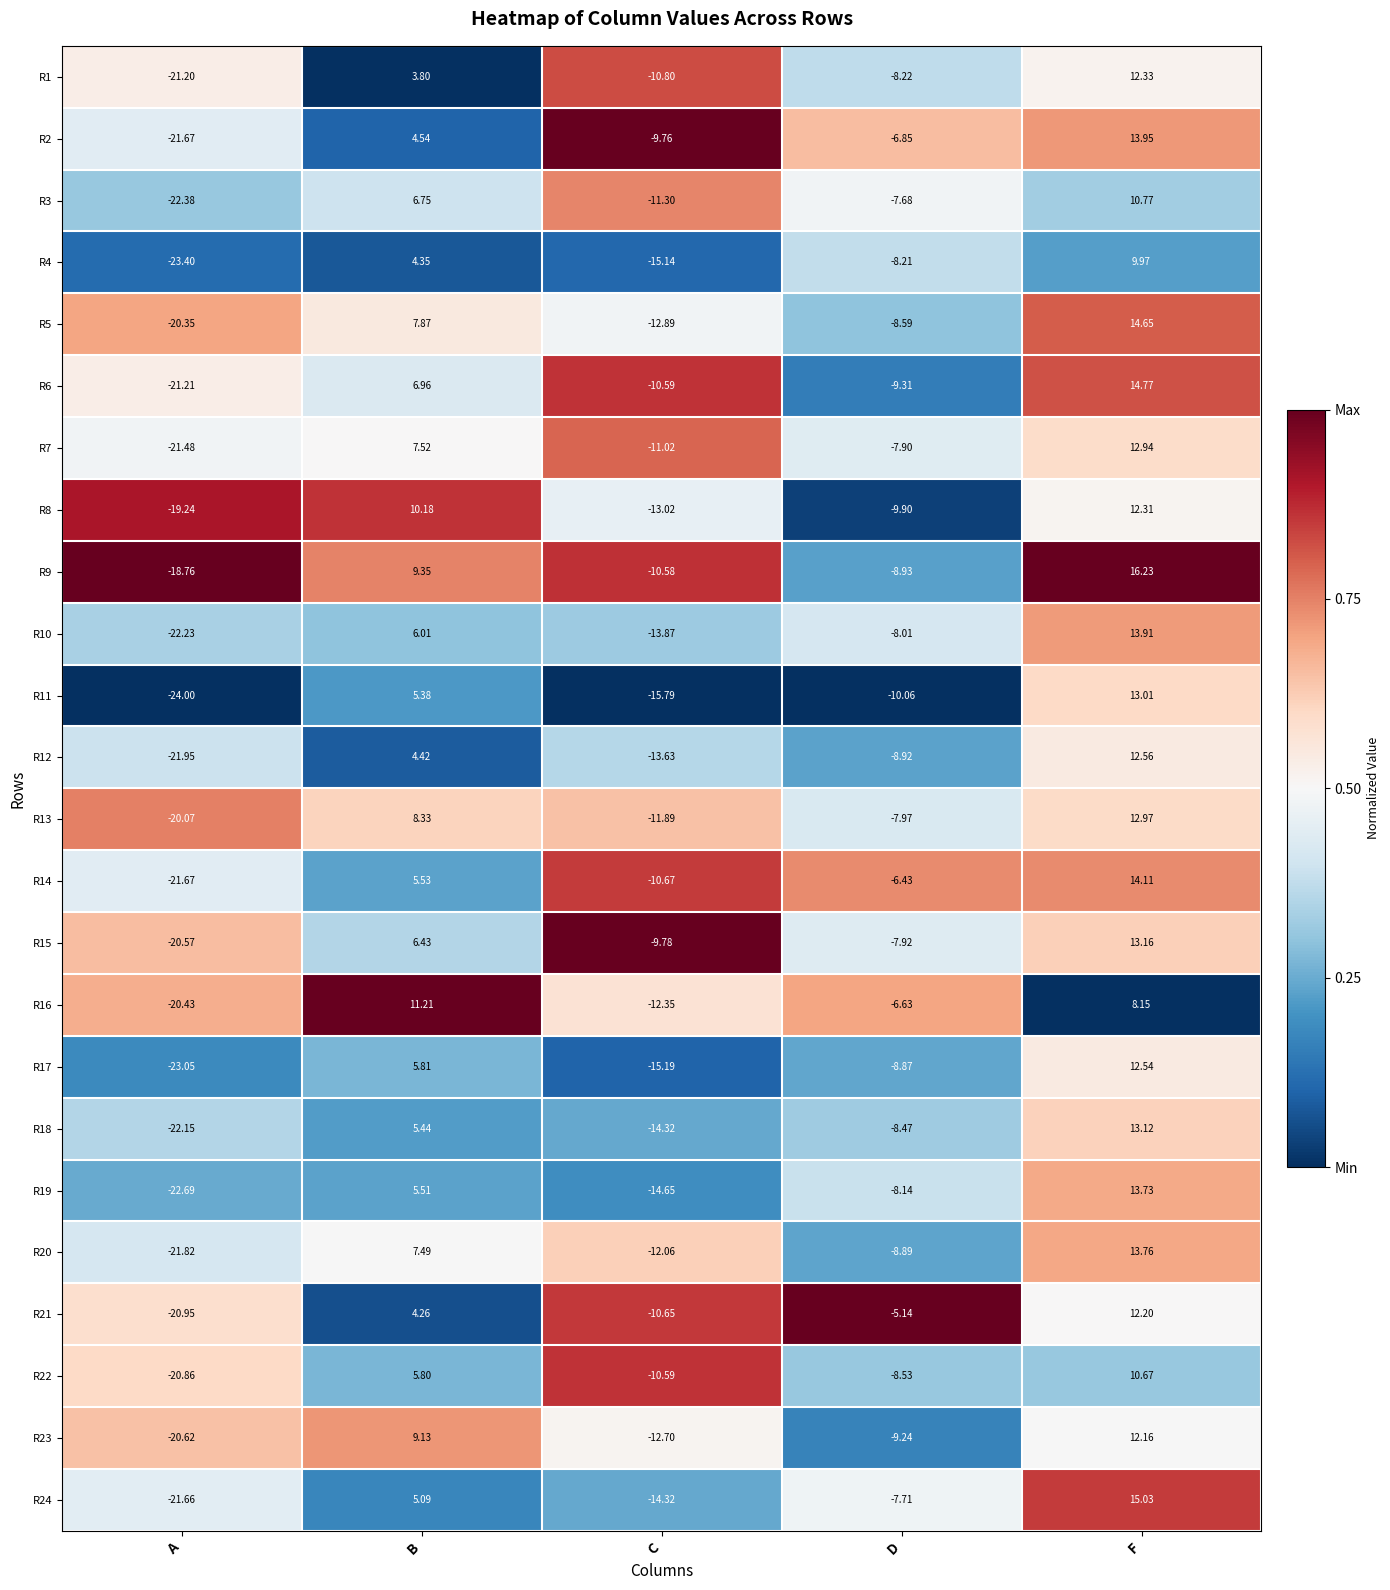

Which series has the largest total across all categories?

R9